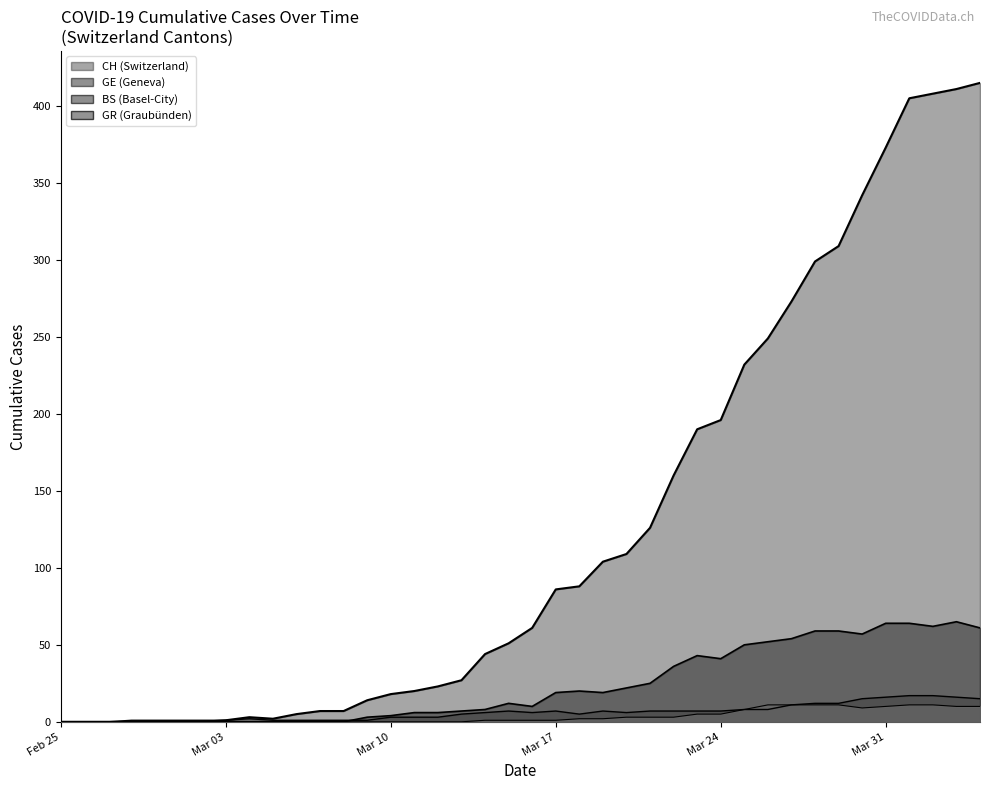

How many interior local valleys does the GR series have?

1